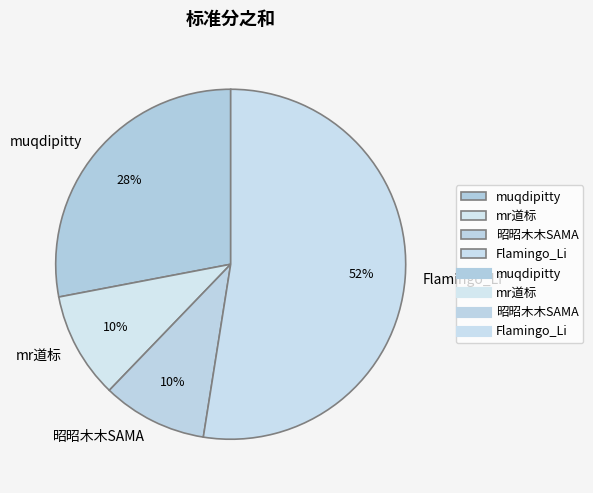

How many slices are in this pie chart?

4